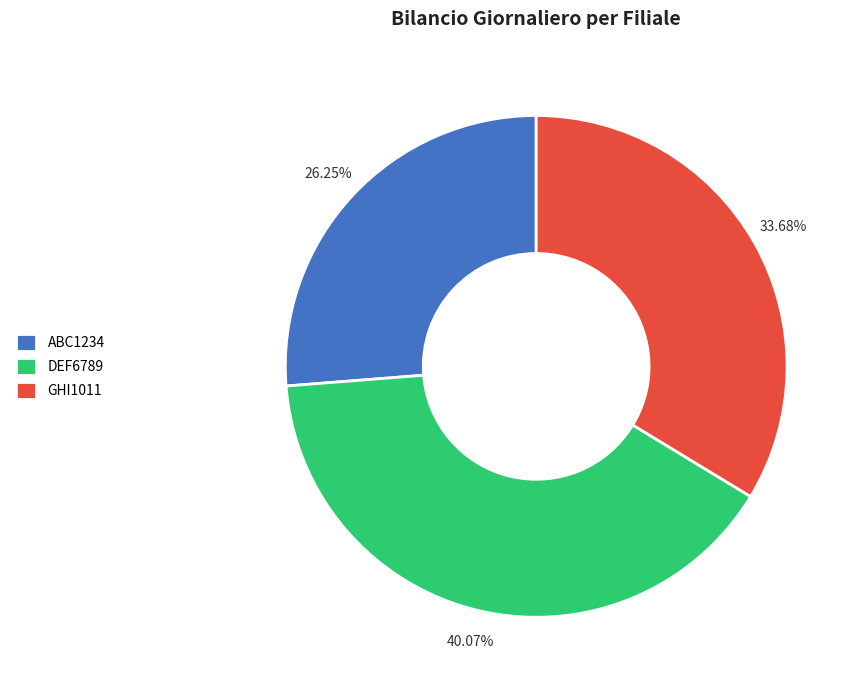

What is the total percentage of GHI1011 and ABC1234?

59.9%